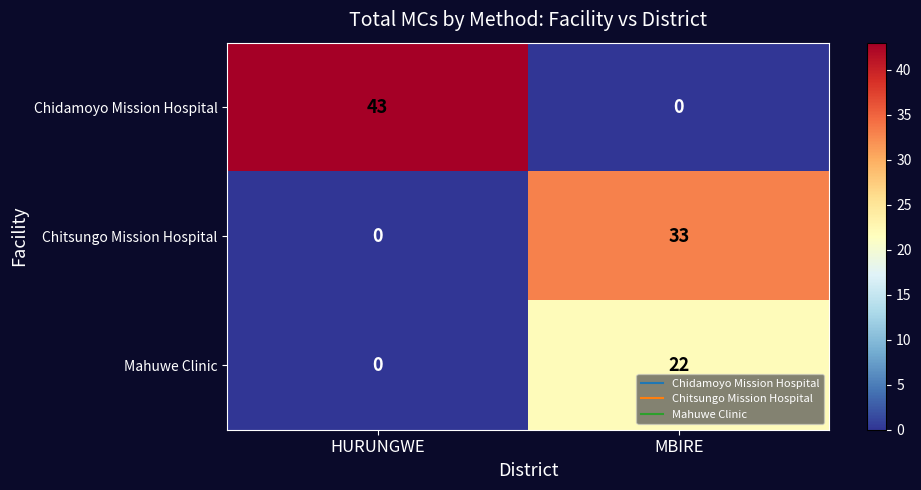

What is the sum of all Mahuwe Clinic values?

22